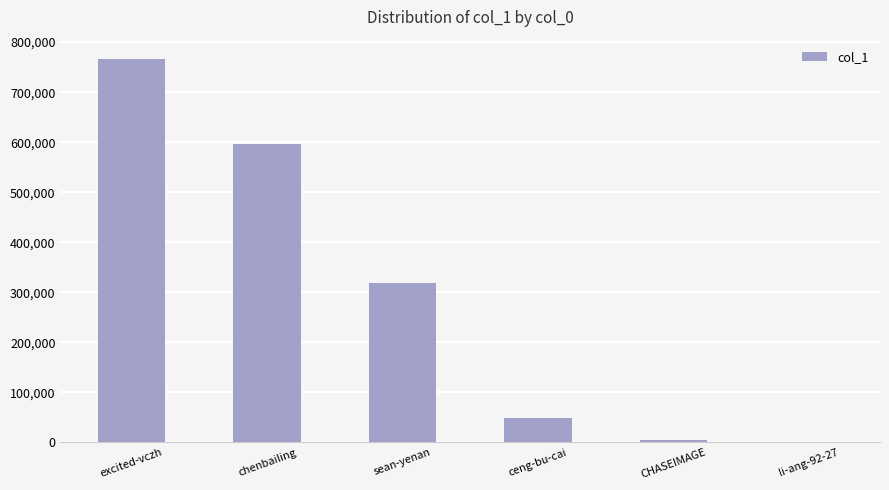

Reading left to right, list all the values displayed in this chart.

766558	597233	317911	48590	5549	405